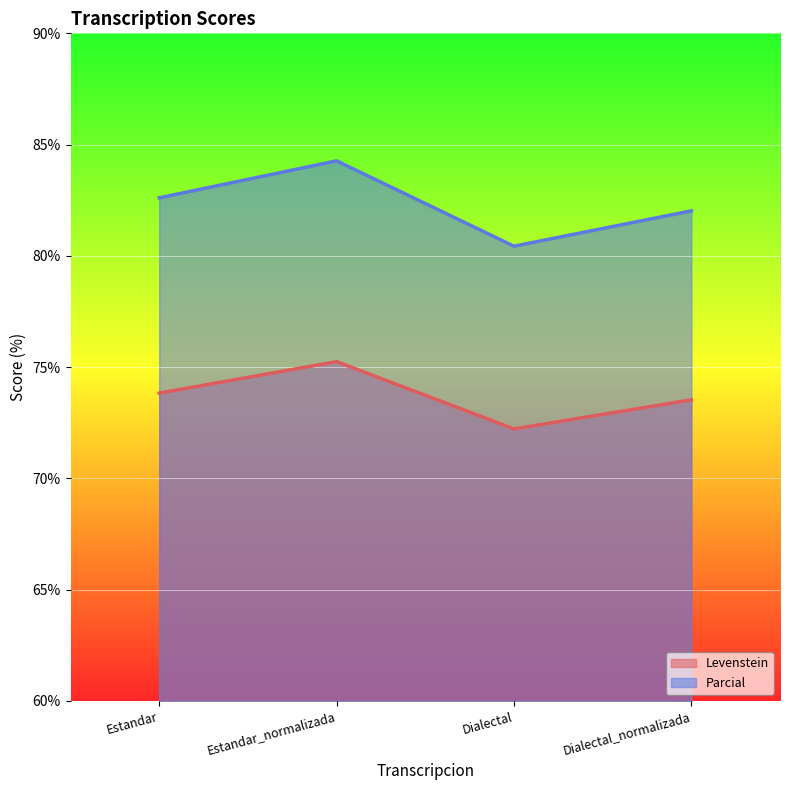

What is the difference between the maximum and minimum values in the Levenstein series?

3.0